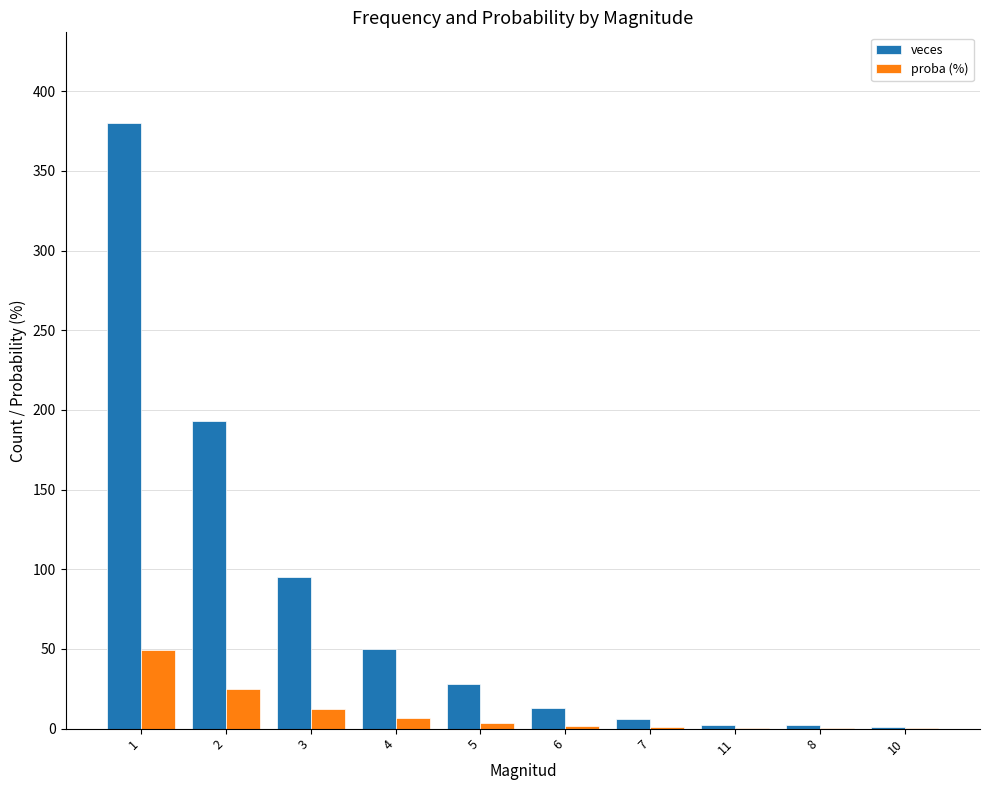

Which series has the largest total across all categories?

veces